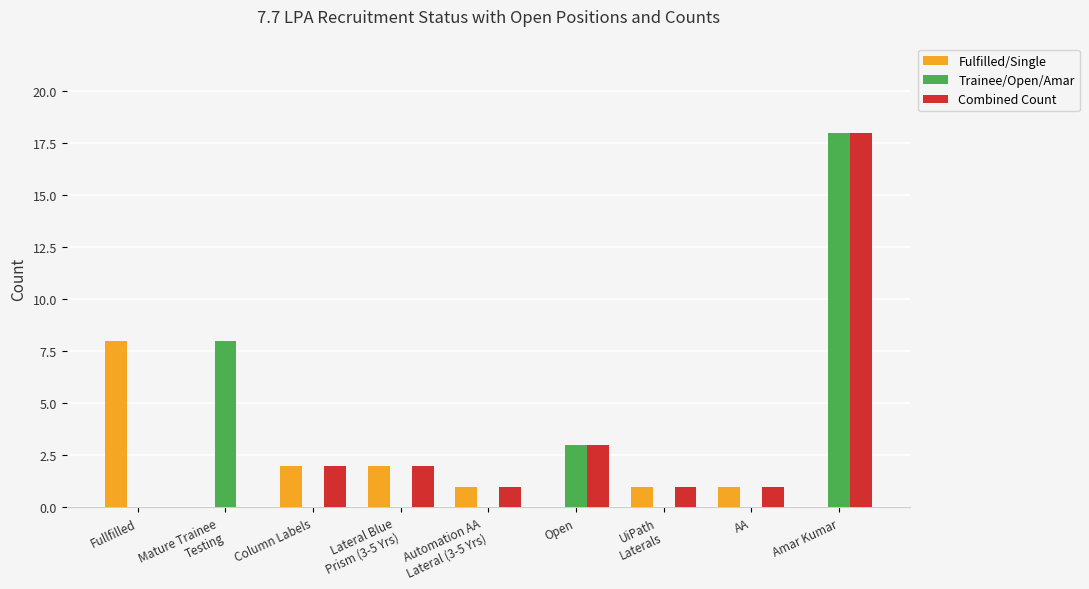

Reading right to left, transcribe all the data shown in this chart.

Fulfilled/Single: 0	1	1	0	1	2	2	0	8
Trainee/Open/Amar: 18	0	0	3	0	0	0	8	0
Combined Count: 18	1	1	3	1	2	2	0	0